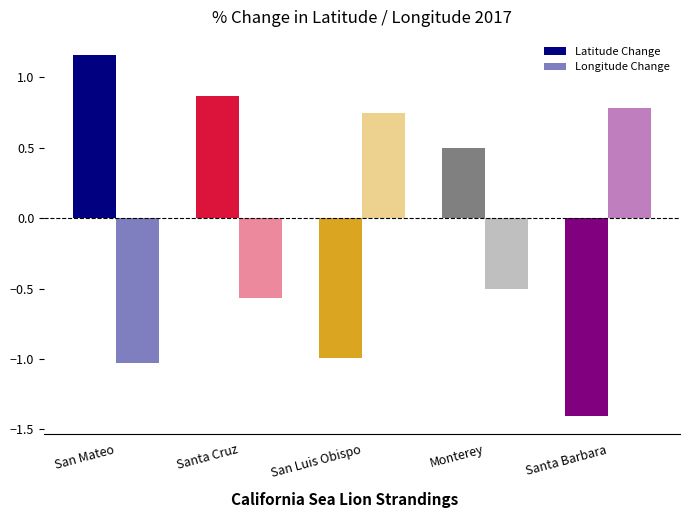

How many bars are there in total?

10